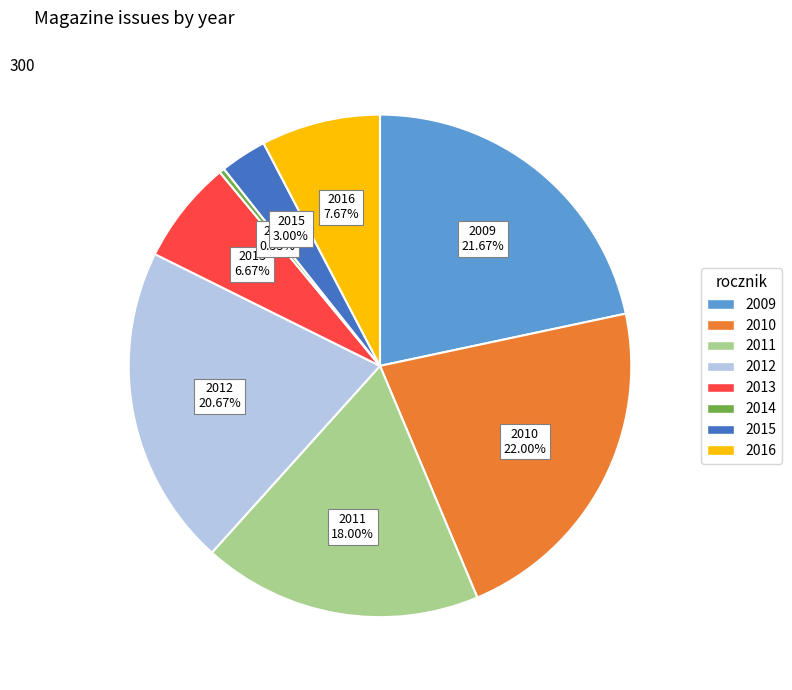

Does 2010 account for over 50% of the chart?

No